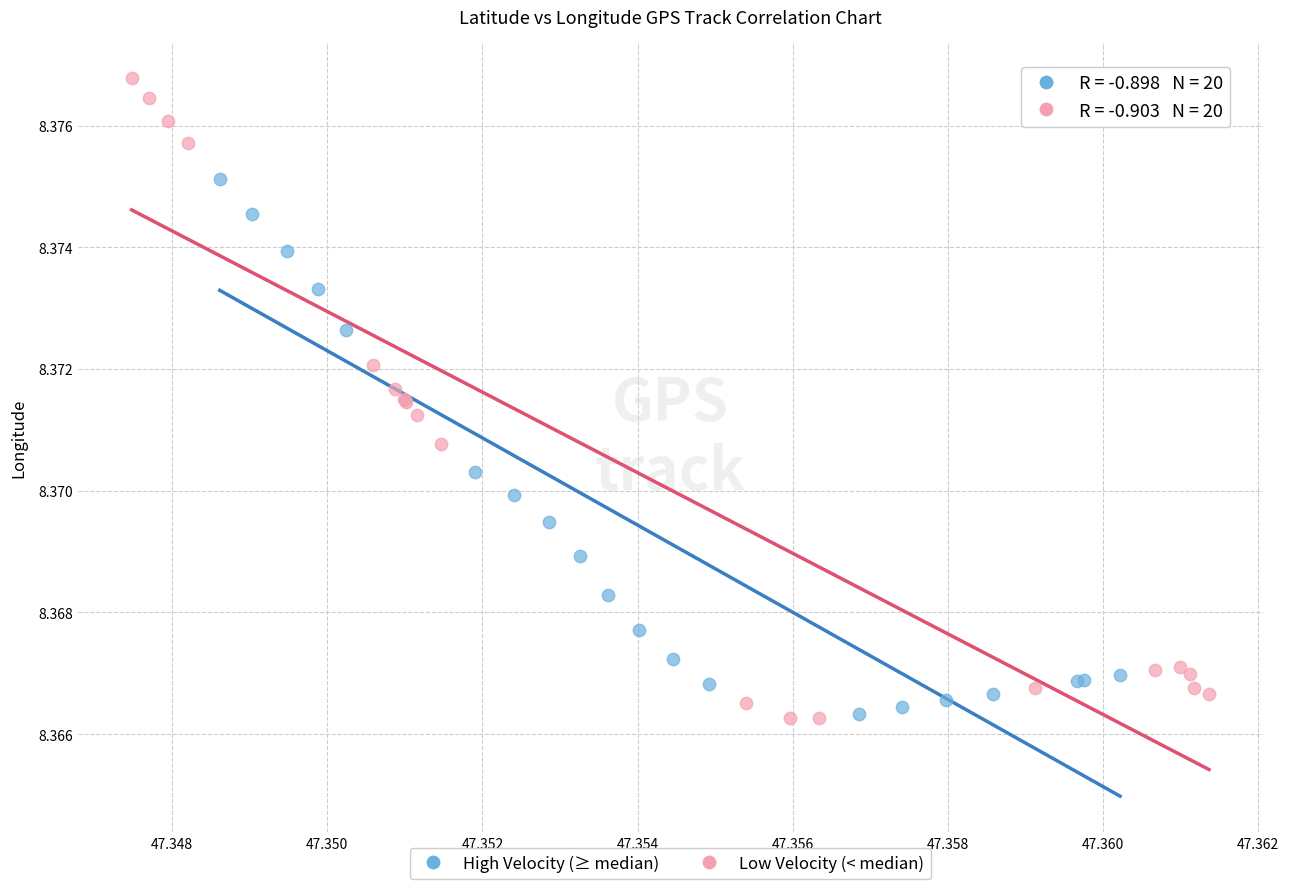

Which series has the widest spread of Y values?

Low Velocity (< median)